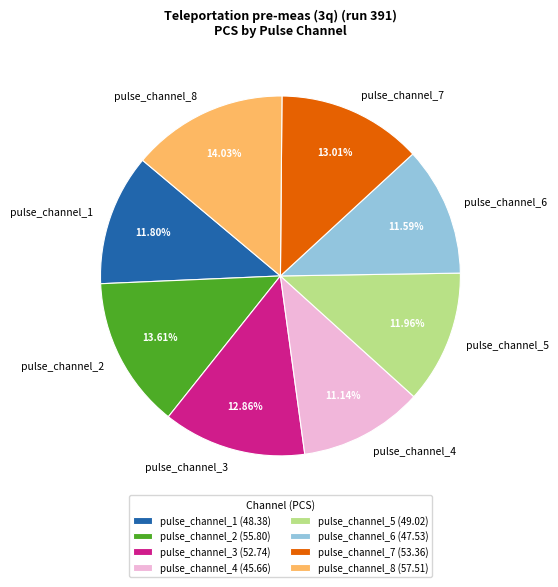

Combined, do pulse_channel_1 (48.38) and pulse_channel_8 (57.51) account for over 50%?

No